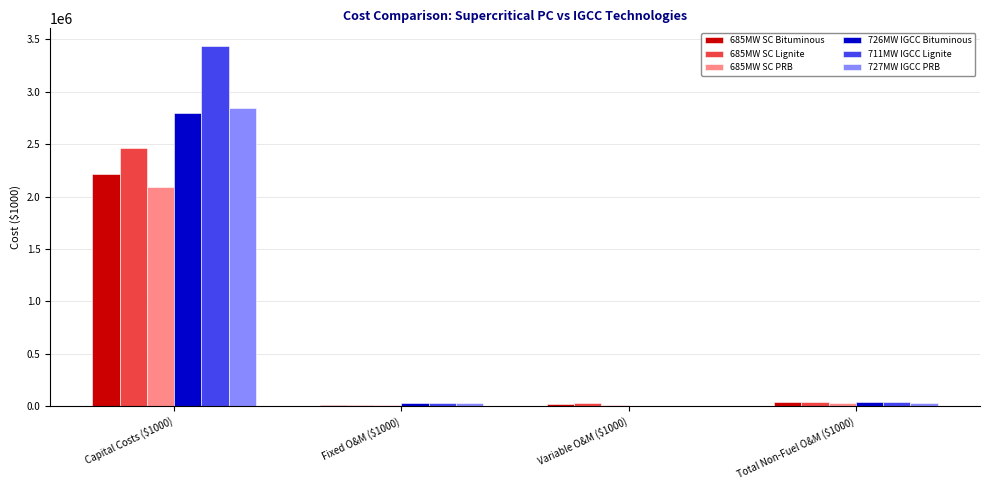

Which category has the highest value across all series?

Capital Costs ($1000)